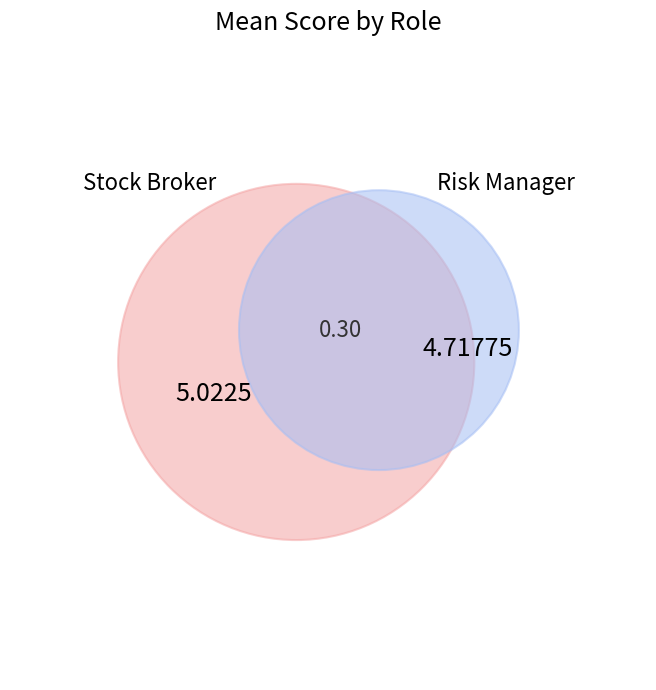

How much of the chart is everything except Stock Broker?

48.4%